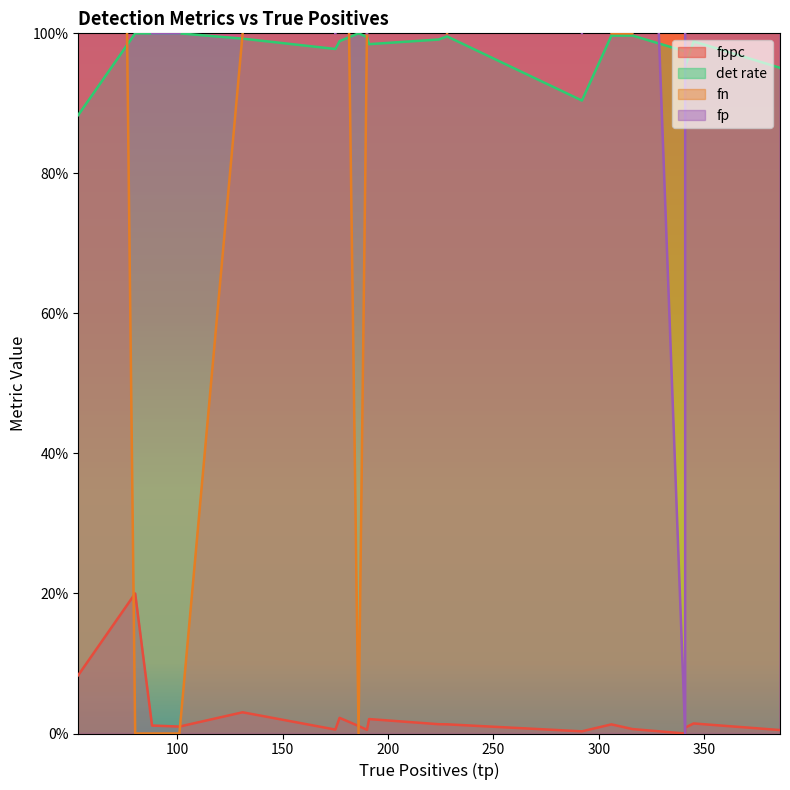

What is the sum of all det rate values?

18.6